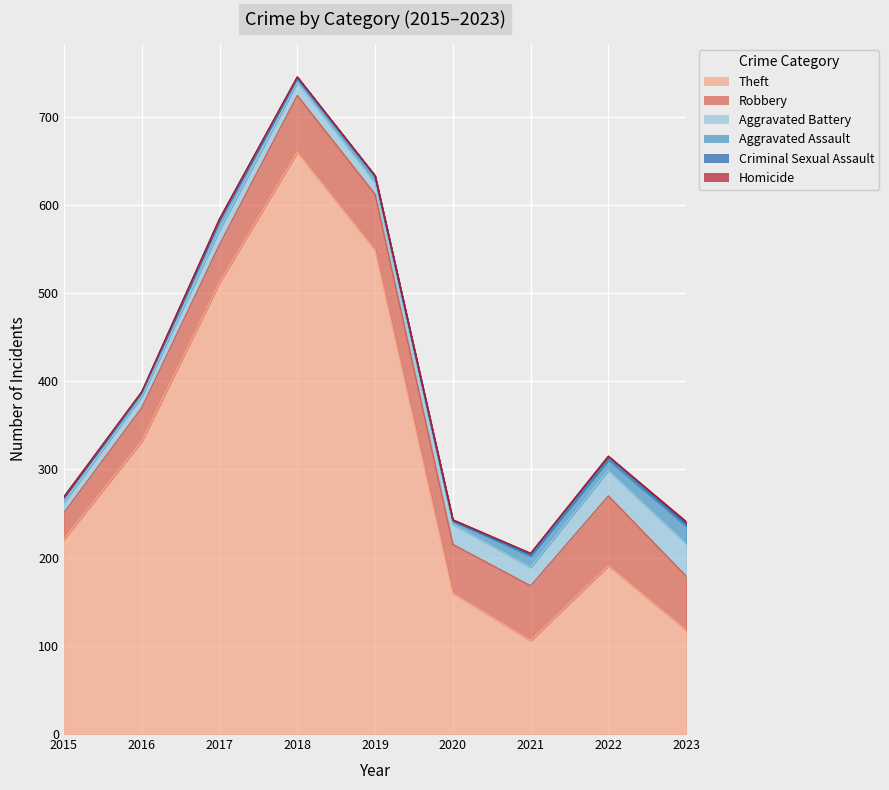

How many interior local peaks does the Criminal Sexual Assault series have?

3